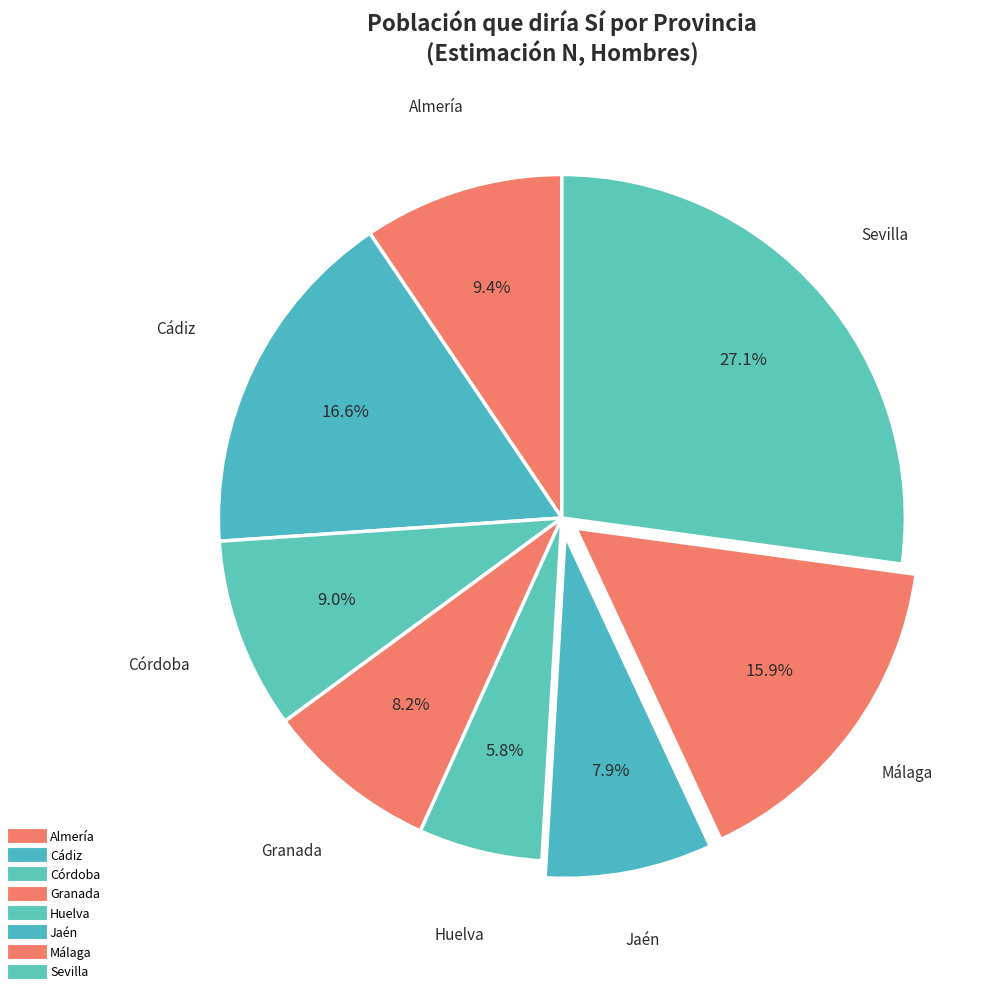

Count the number of slices in the pie.

8